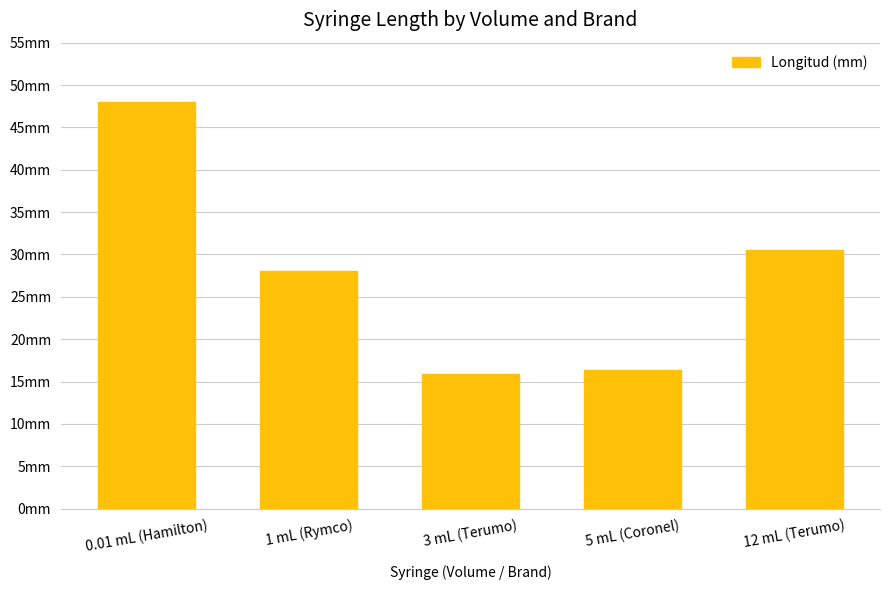

At which category does the chart reach its minimum across all series?

3 mL (Terumo)